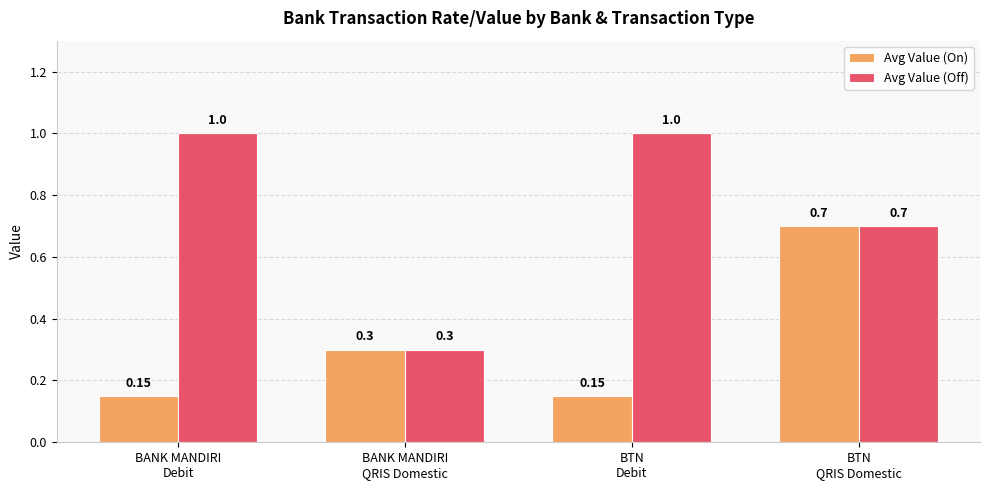

Count the Avg Value (On) values in the range 0 to 1.

4